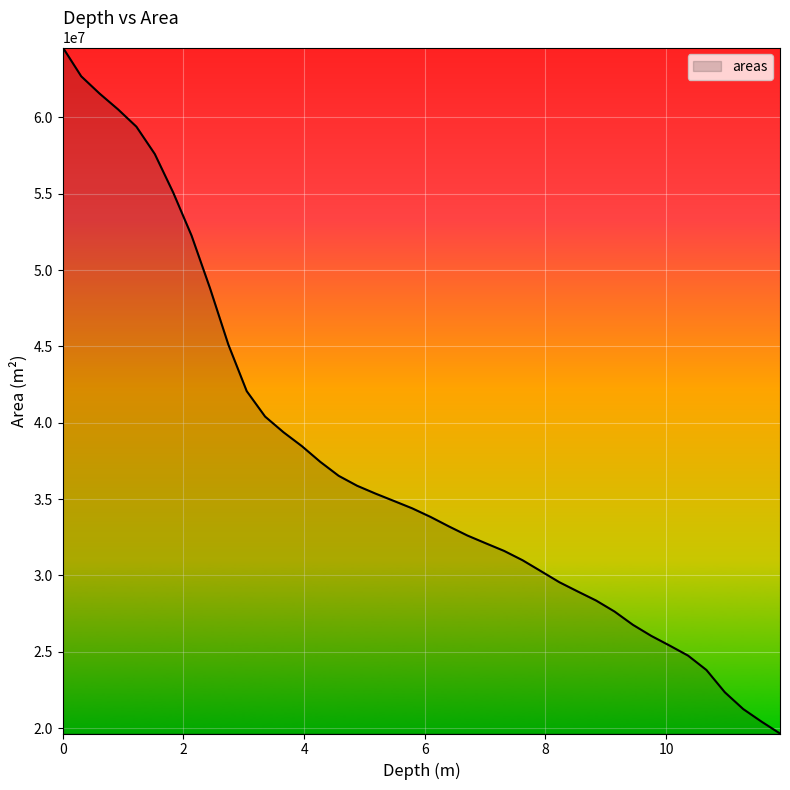

Does the chart have visible grid lines?

Yes